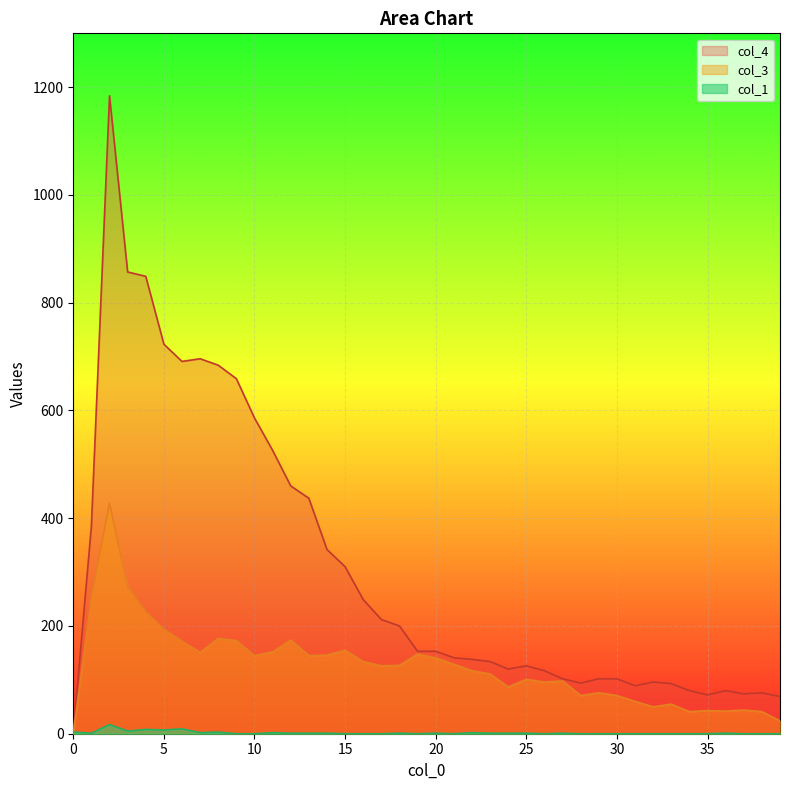

Between 21 and 28, which series saw the biggest shift?

col_3